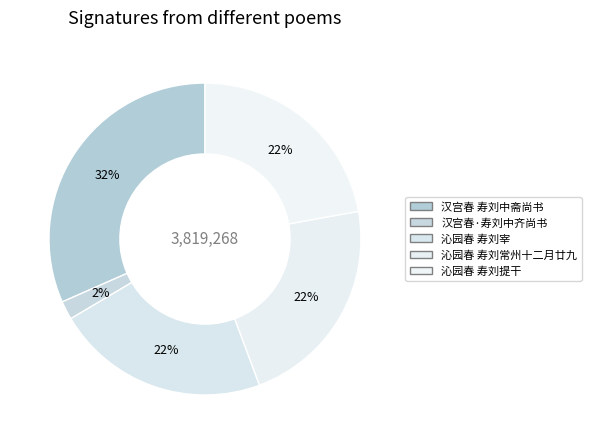

What is the change in value from 汉宫春 寿刘中斋尚书 to 沁园春 寿刘宰?

-360827